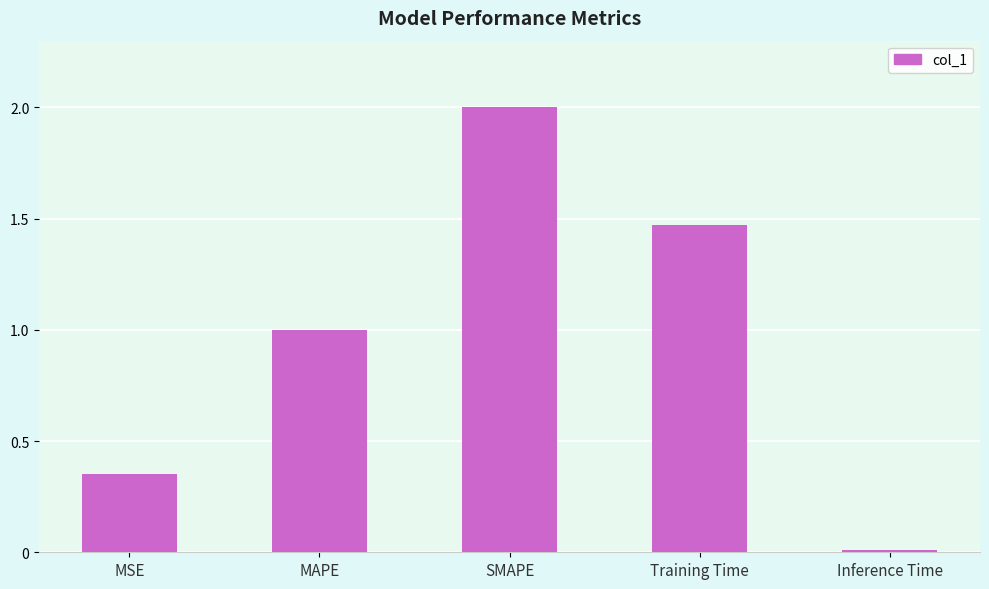

Are the bars horizontal?

No